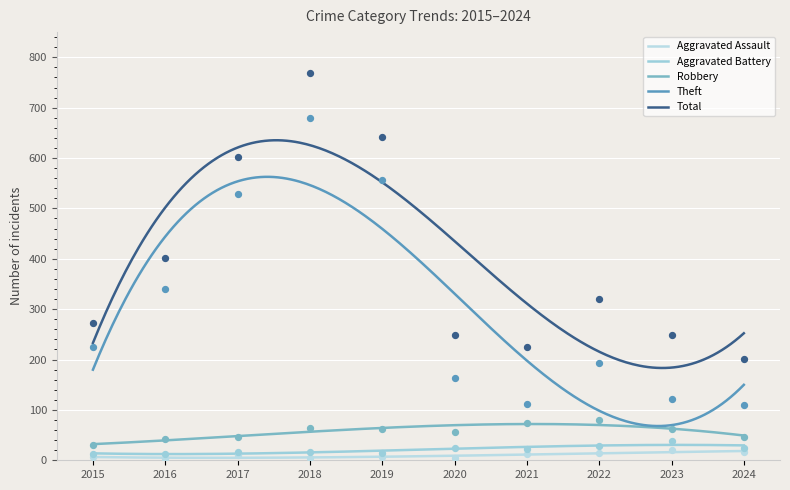

Which series has the largest total across all categories?

Total